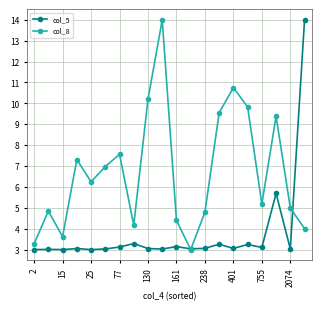

In col_8, how many points are higher than both neighbors (excluding endpoints)?

6